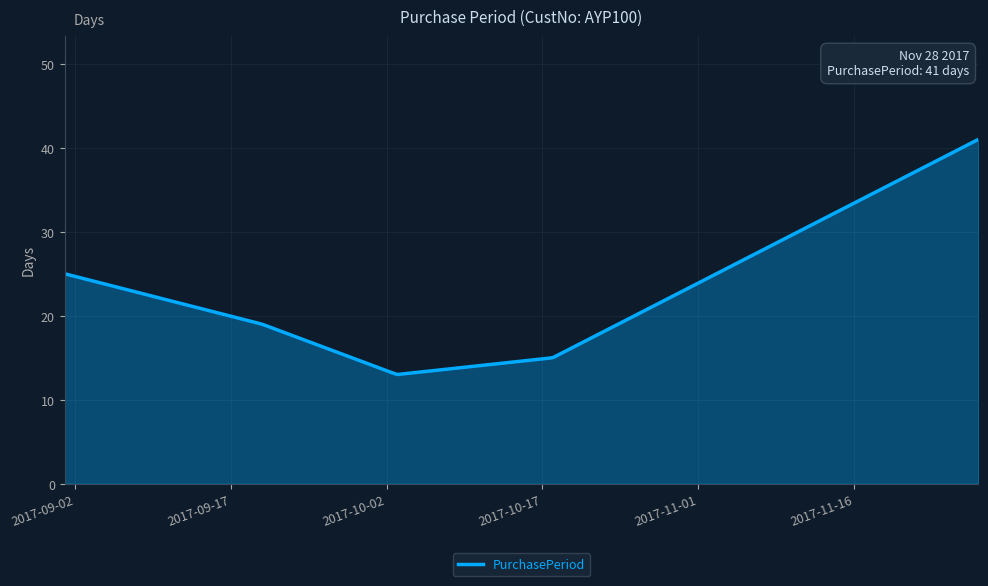

What is the greatest value displayed?

41.0